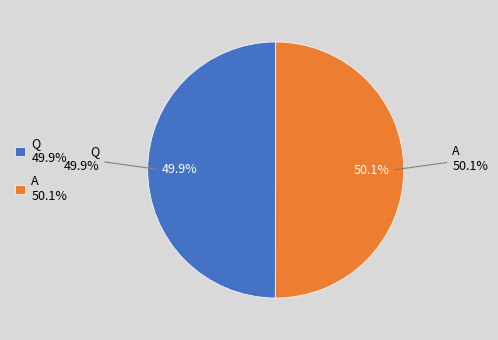

Which has a higher value, Q or A?

A